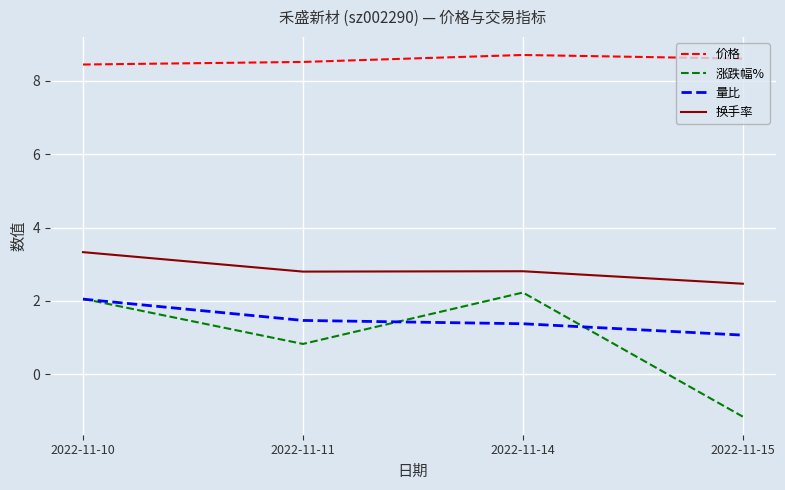

Rank the series at 2022-11-15 from lowest to highest value.

涨跌幅%, 量比, 换手率, 价格